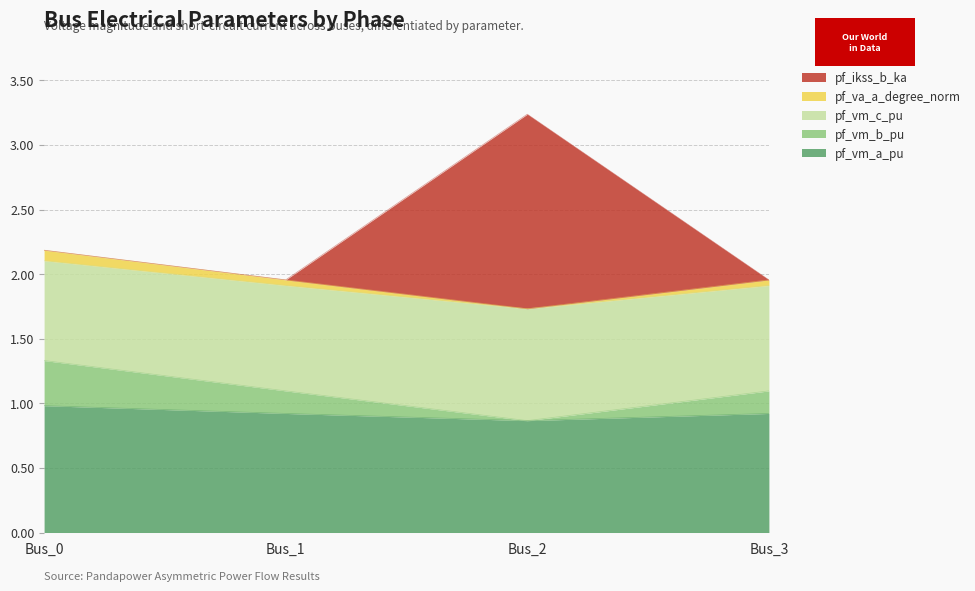

At which category is the sum across all series the highest?

Bus_2